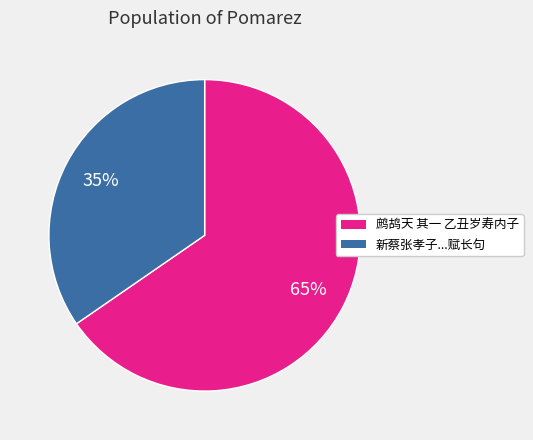

Approximately how many times larger is the value at 新蔡张孝子...赋长句 compared to 鹧鸪天 其一 乙丑岁寿内子?

0.5